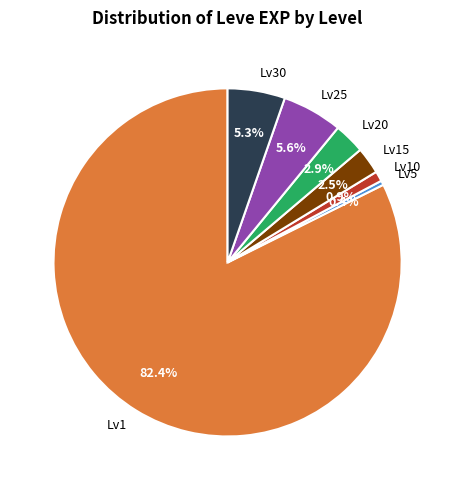

Which category has the smallest portion of the pie?

Lv5